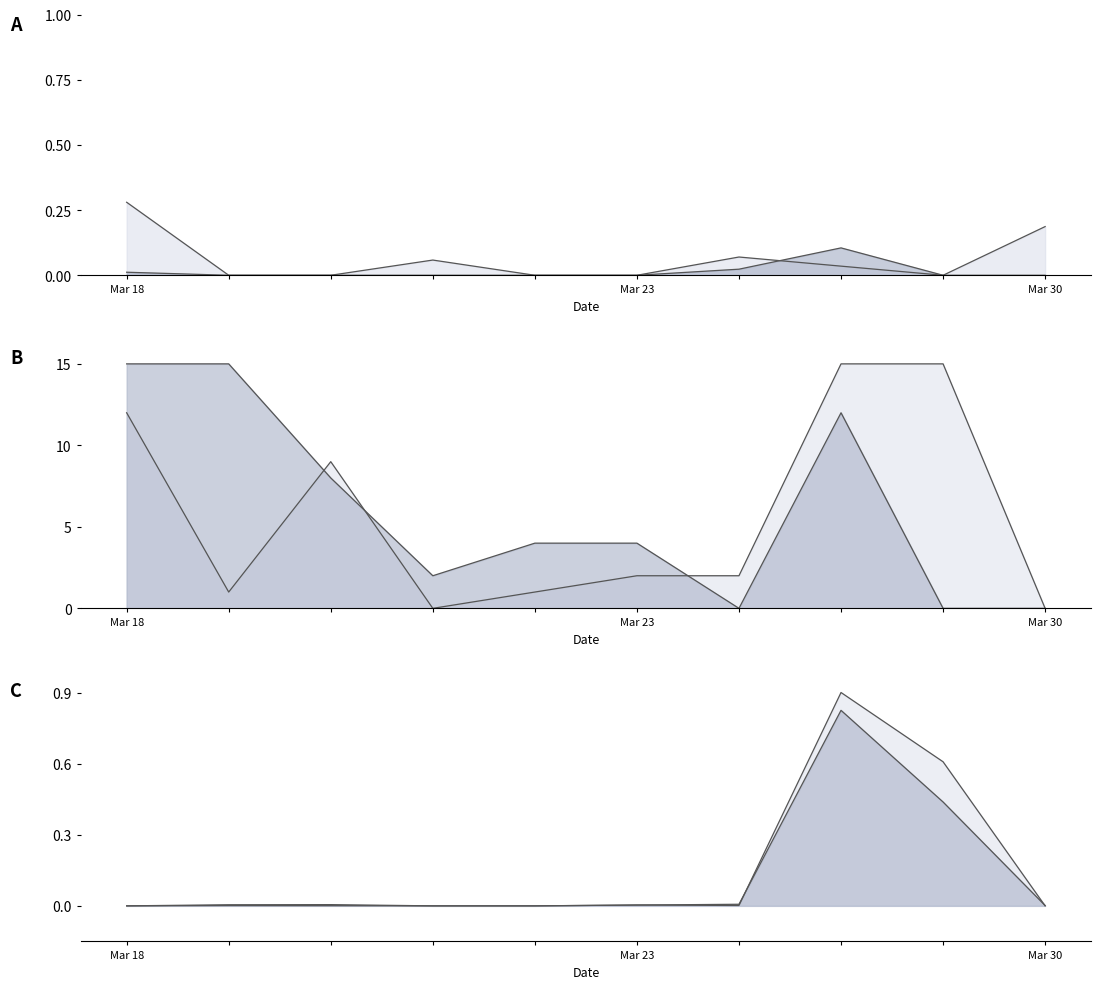

What is the difference between the maximum and second lowest values in the col_5 series?

0.8